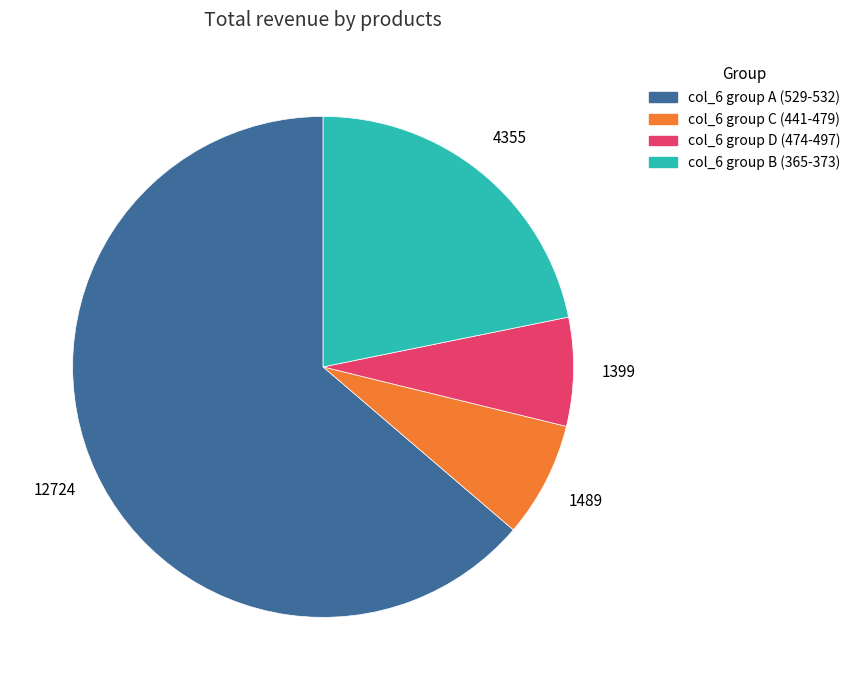

How many segments does this pie chart have?

4